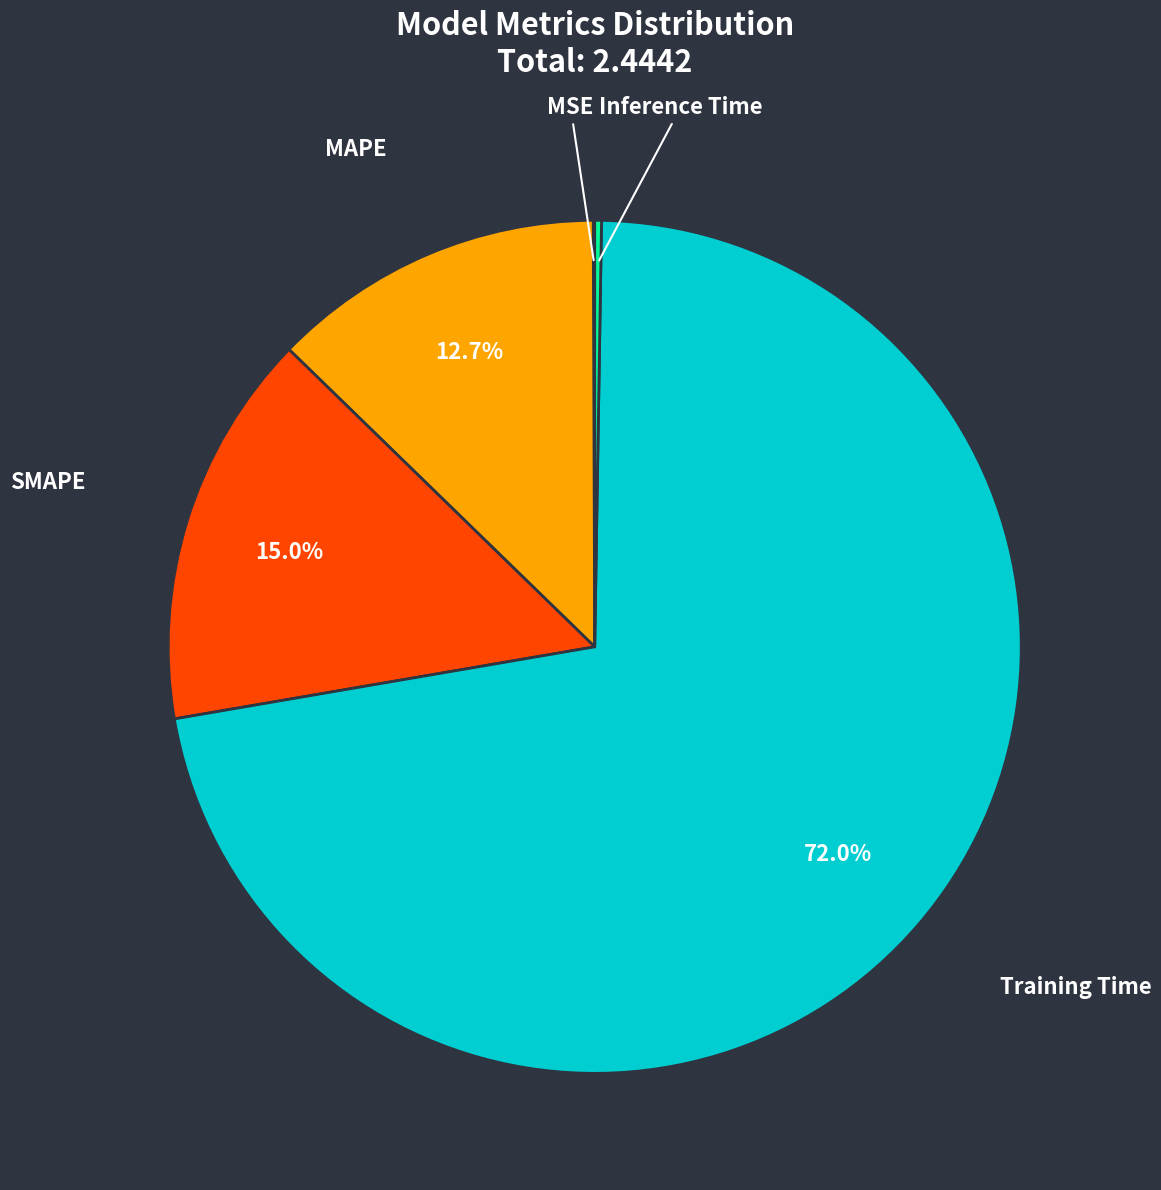

The Training Time slice represents 72% of the pie. True or false?

True